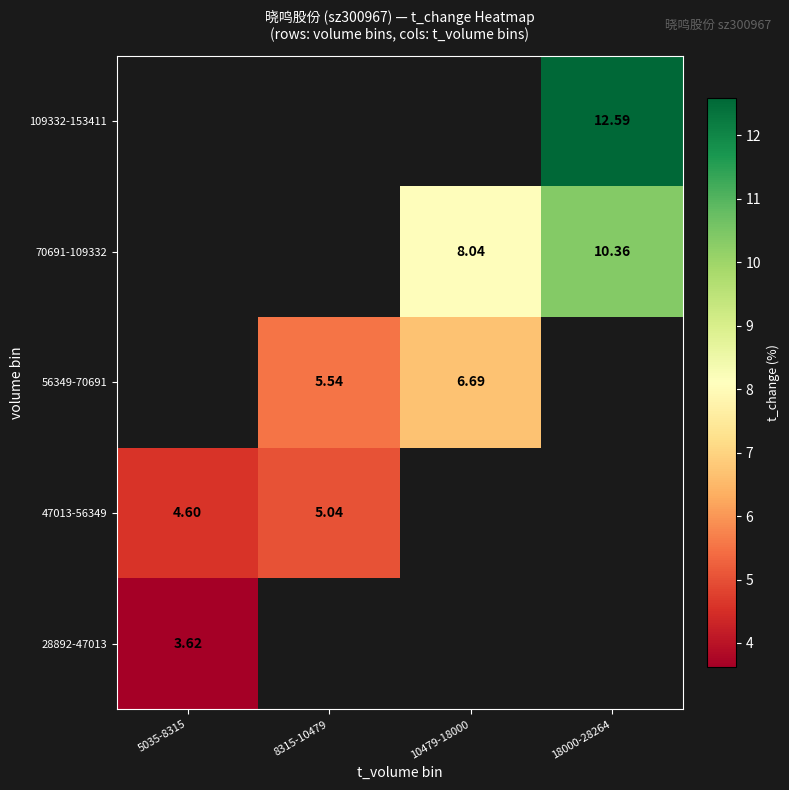

List the series in order of their overall mean, highest first.

28892-47013, 47013-56349, 56349-70691, 70691-109332, 109332-153411